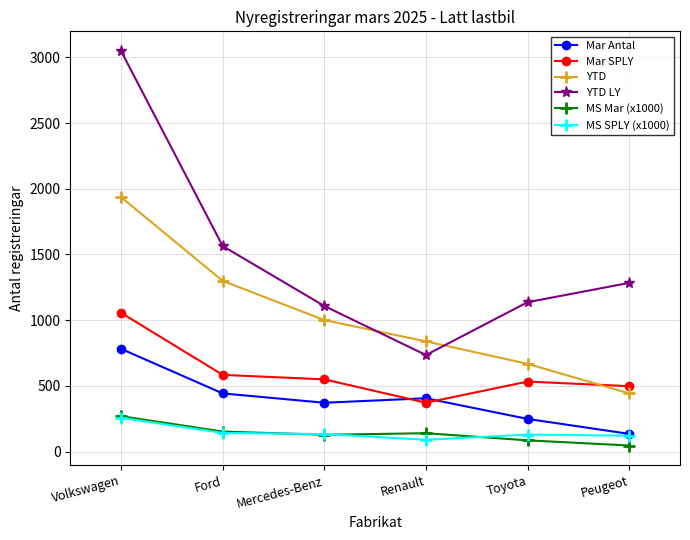

True or false: MS SPLY (x1000) has a value of 129.6 at Toyota.

True